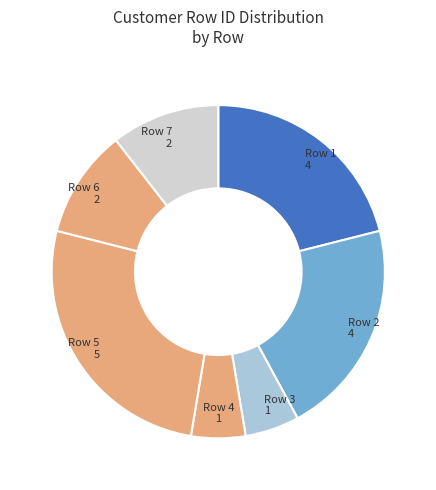

How many segments does this pie chart have?

7